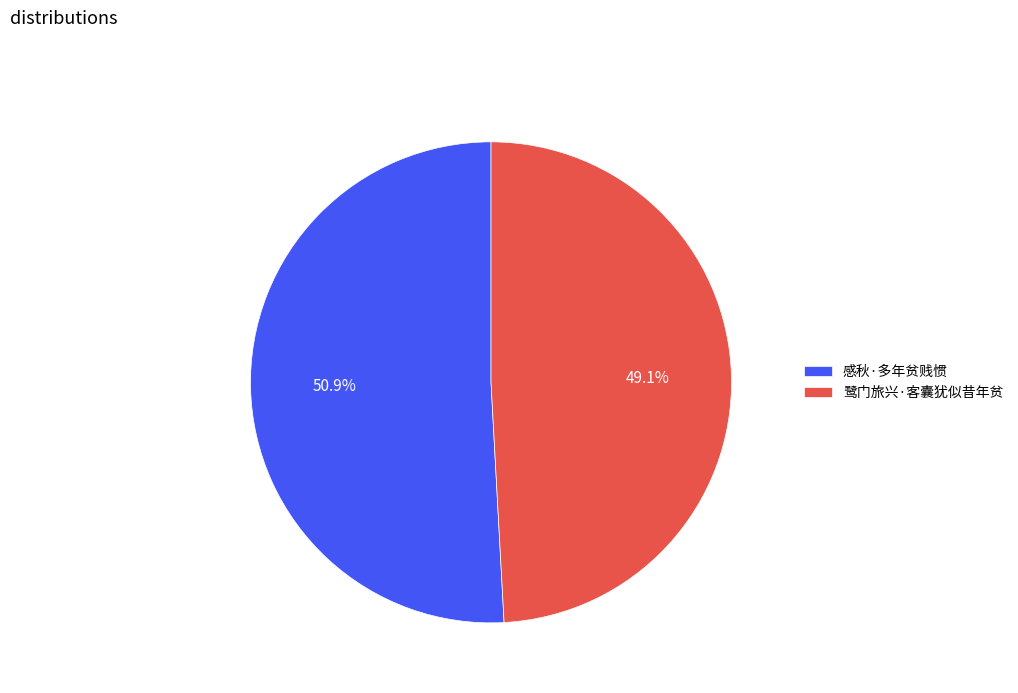

What is the smallest slice in the pie chart?

鹭门旅兴·客囊犹似昔年贫